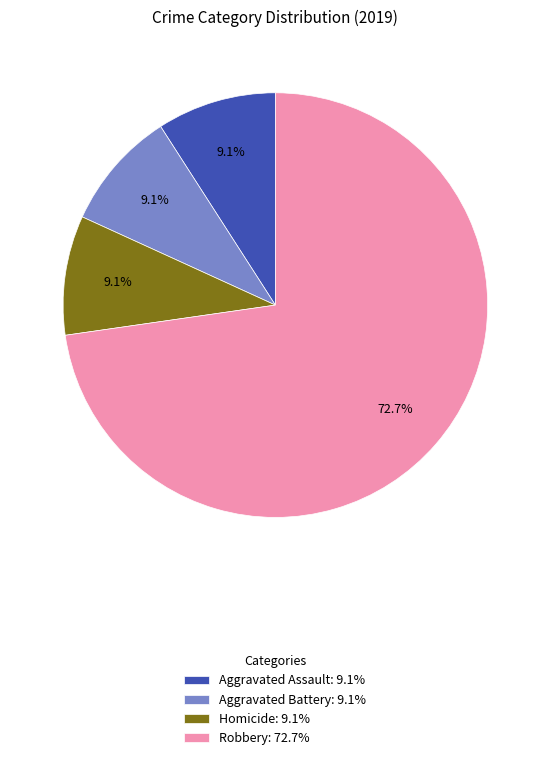

To the nearest percent, what is the average slice percentage?

25%